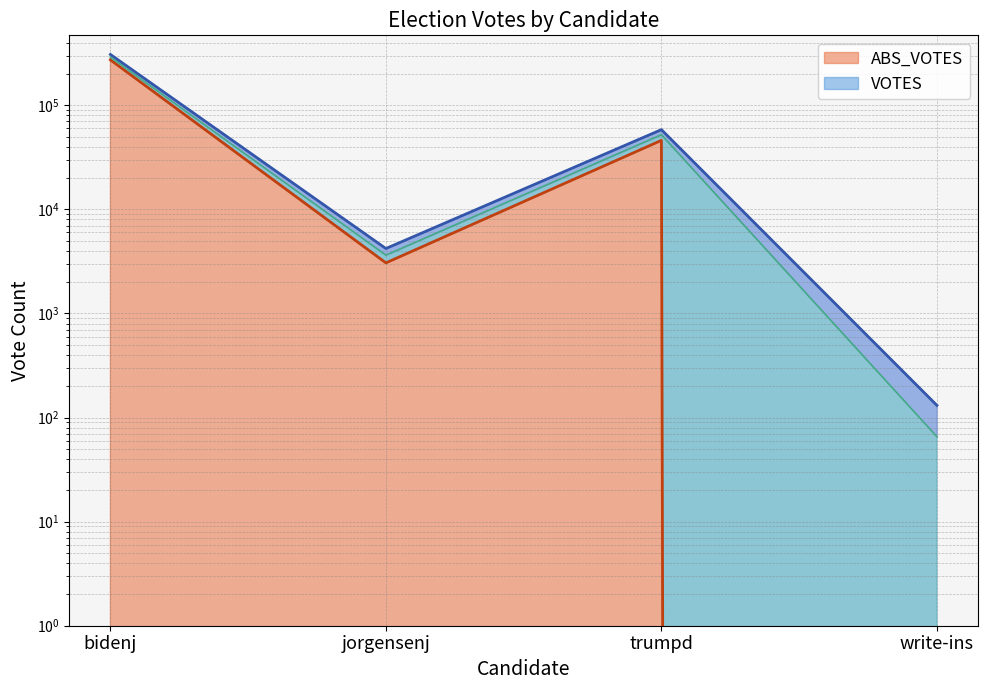

List the series in order of their peak value, highest first.

VOTES, ABS_VOTES